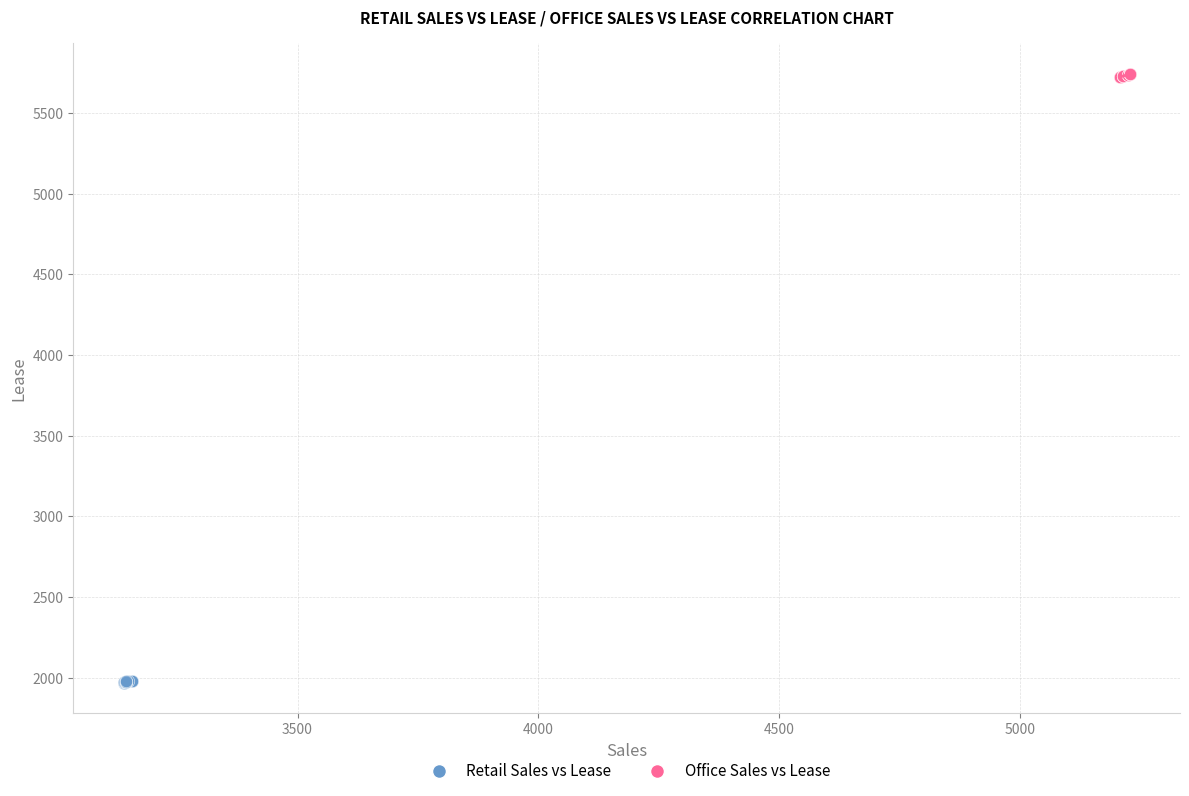

Which series contains the lowest Y value?

Retail Sales vs Lease